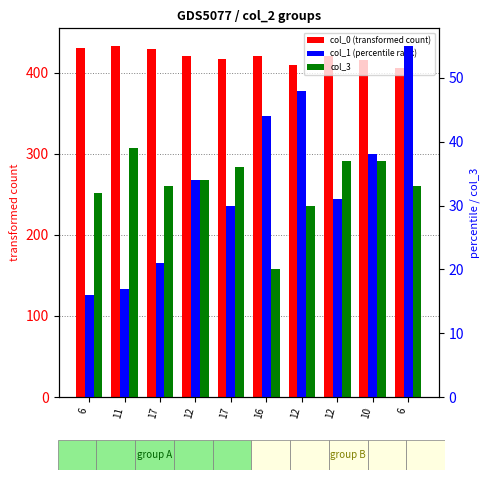

What is the difference between the second highest and minimum values in the col_3 series?

17